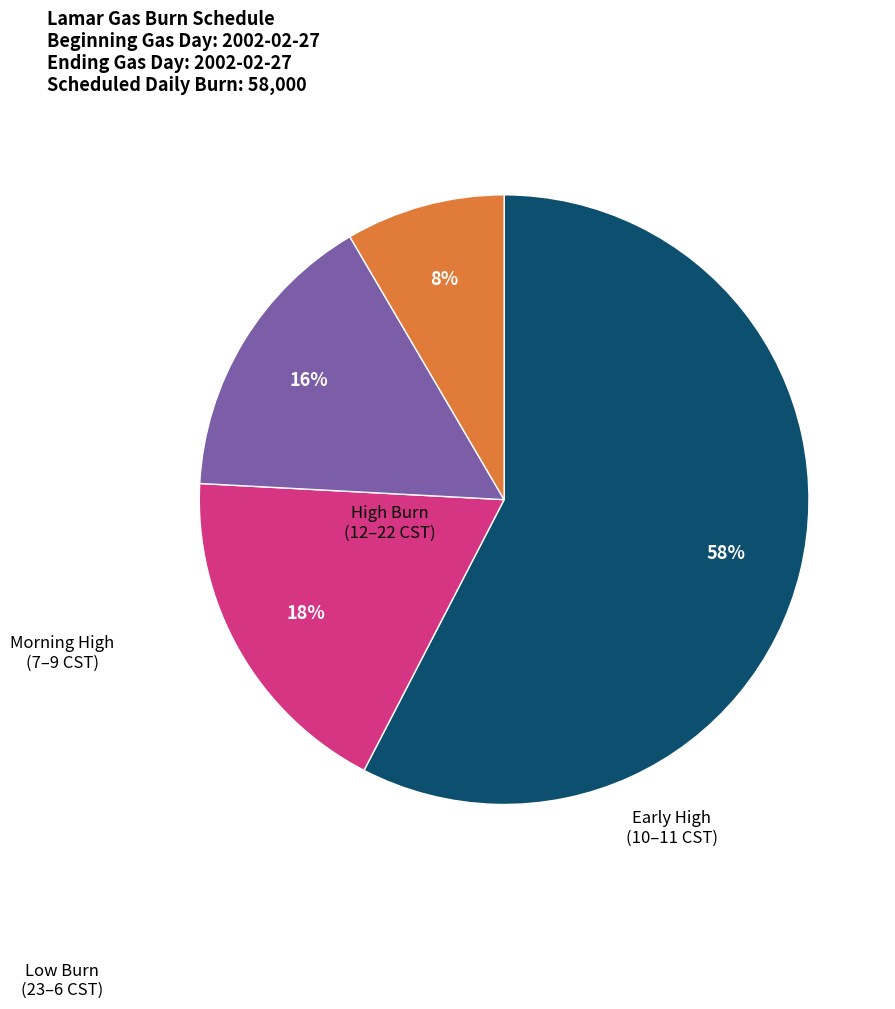

Does any single category account for the majority?

Yes